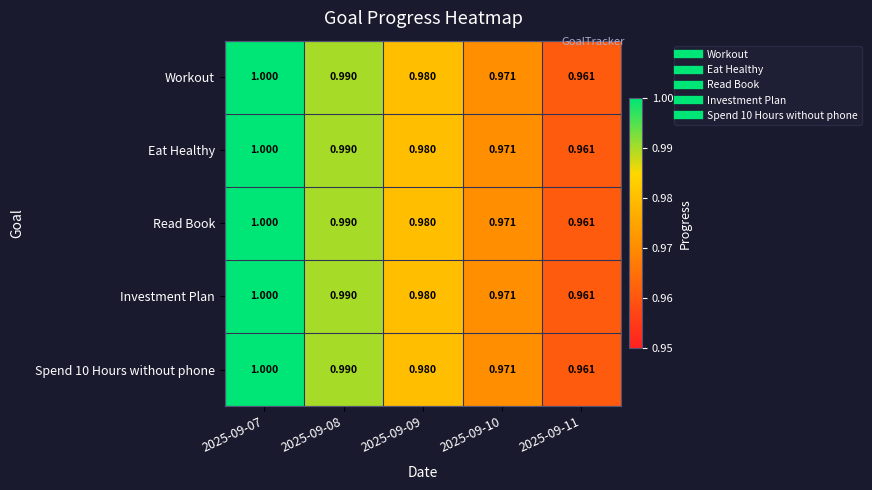

Is the value of Eat Healthy at 2025-09-07 greater than the value of Workout at 2025-09-09?

Yes